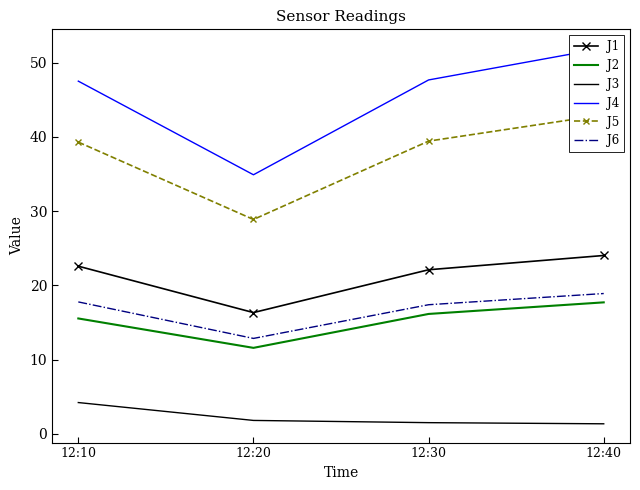

List the series in order of their peak value, lowest first.

J3, J2, J6, J1, J5, J4